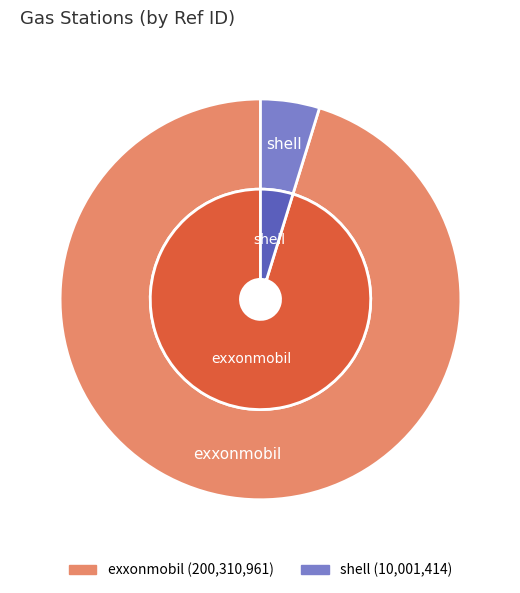

To the nearest percent, what is the difference between the largest and smallest slice percentages?

90%